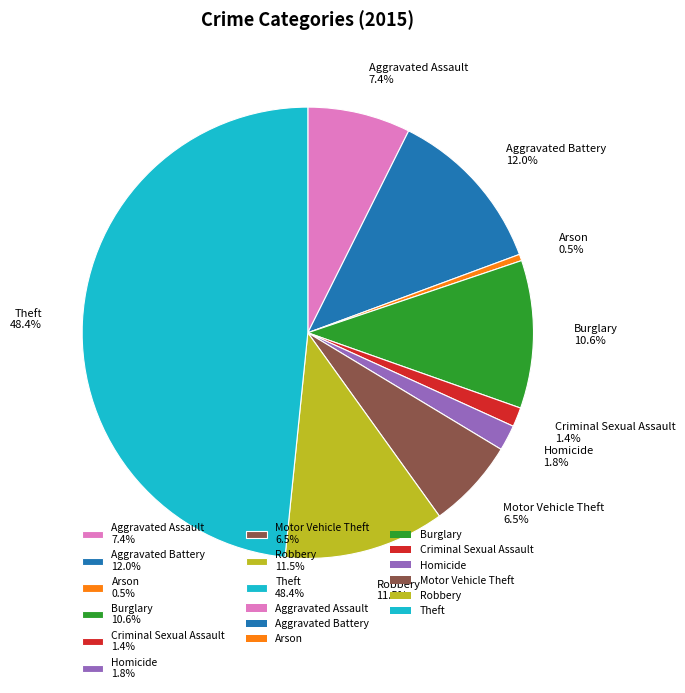

Approximately how many times larger is the value at Theft 48.4% compared to Arson 0.5%?

105.0